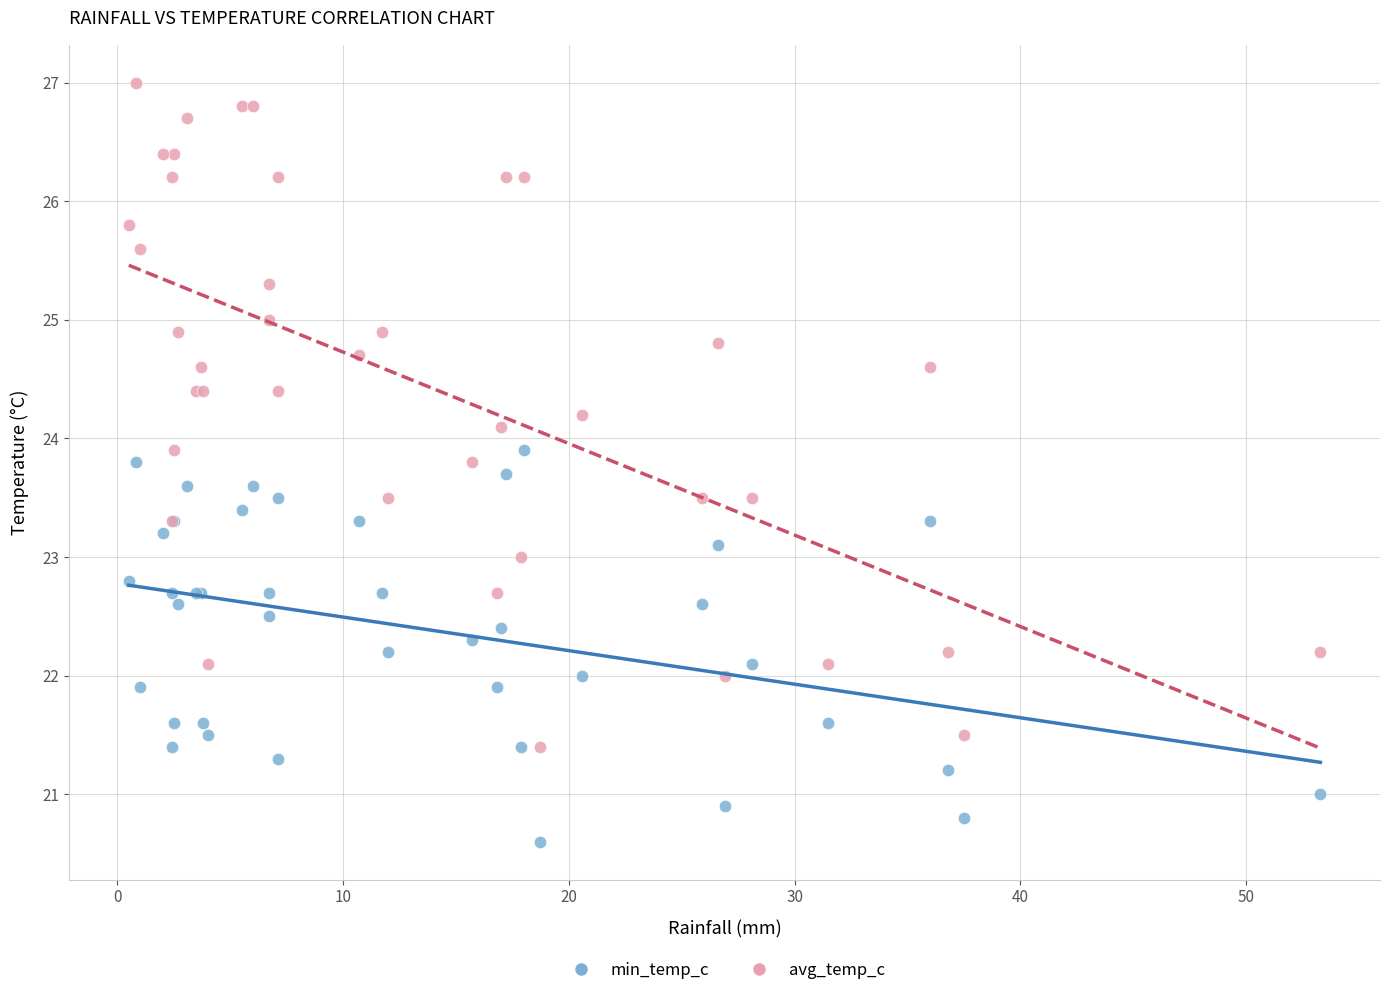

Which series has the largest Y range (max minus min)?

avg_temp_c